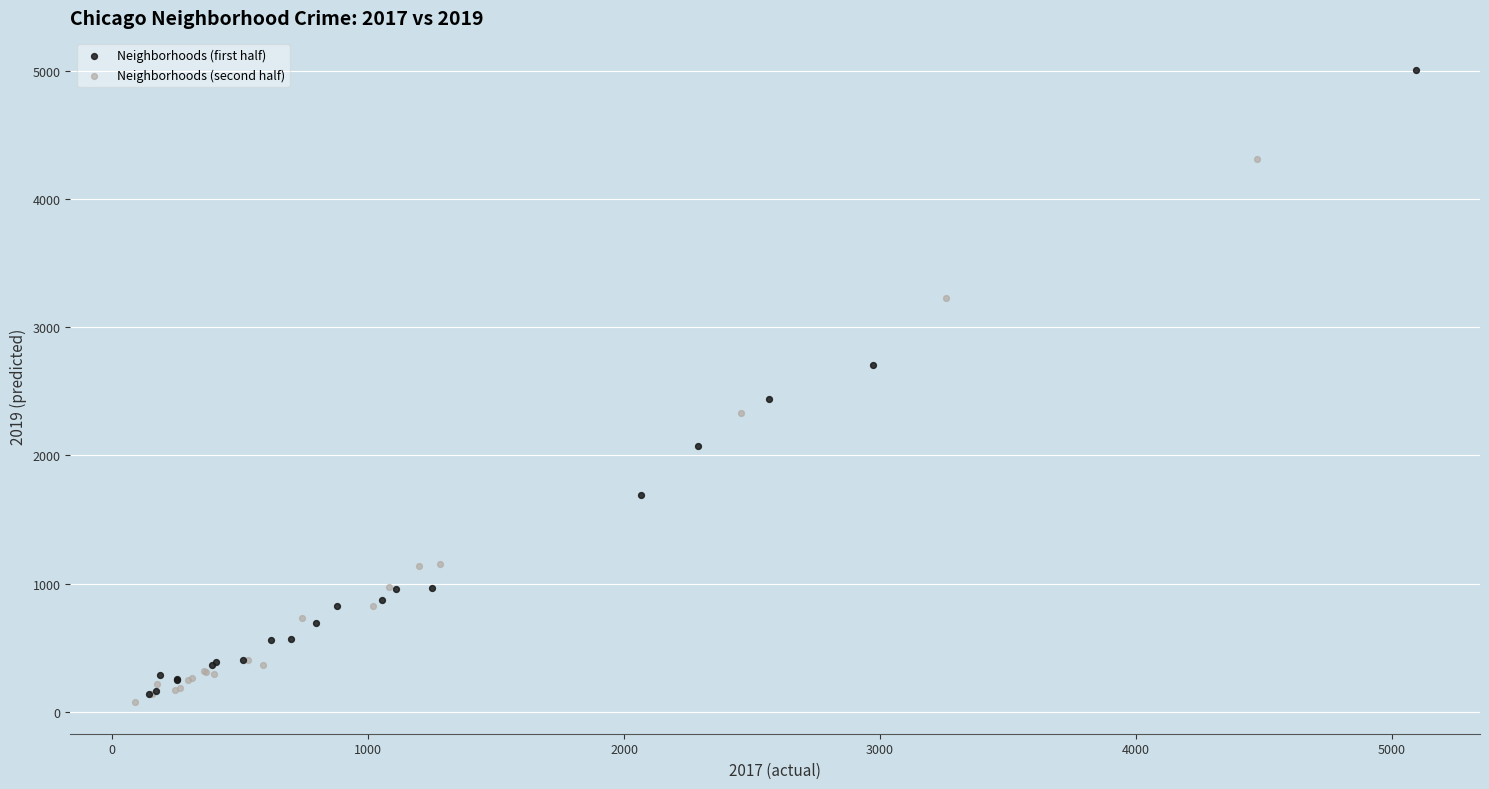

Which series has the largest Y range (max minus min)?

Neighborhoods (first half)